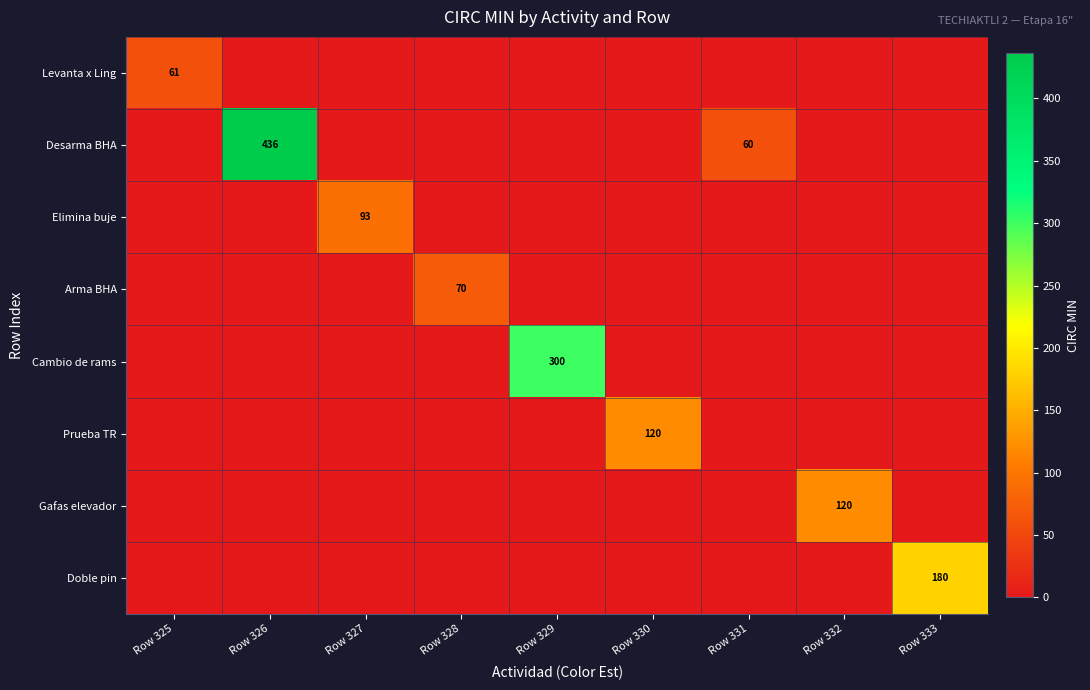

Is it true that Gafas elevador equals 70 at Row 331?

False